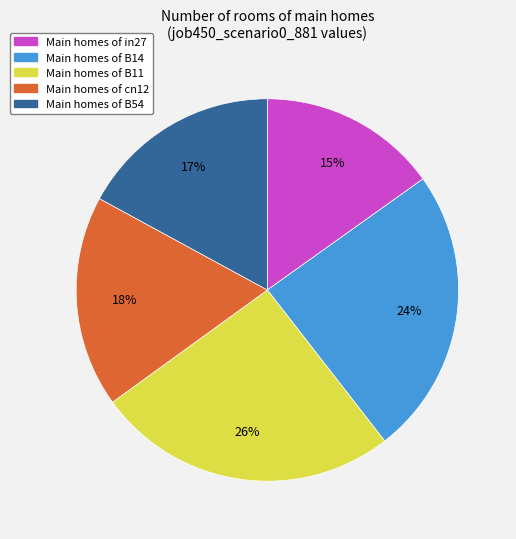

To the nearest percent, what is the average slice percentage?

20%